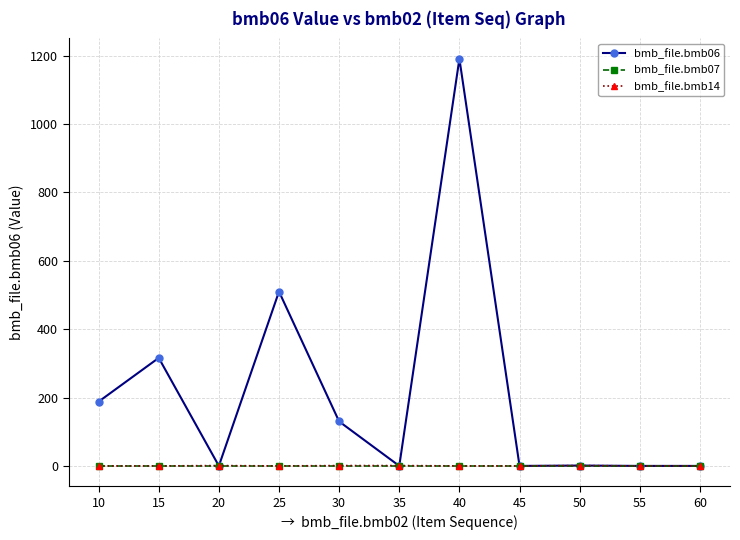

Which series has the largest range (max minus min)?

bmb_file.bmb06